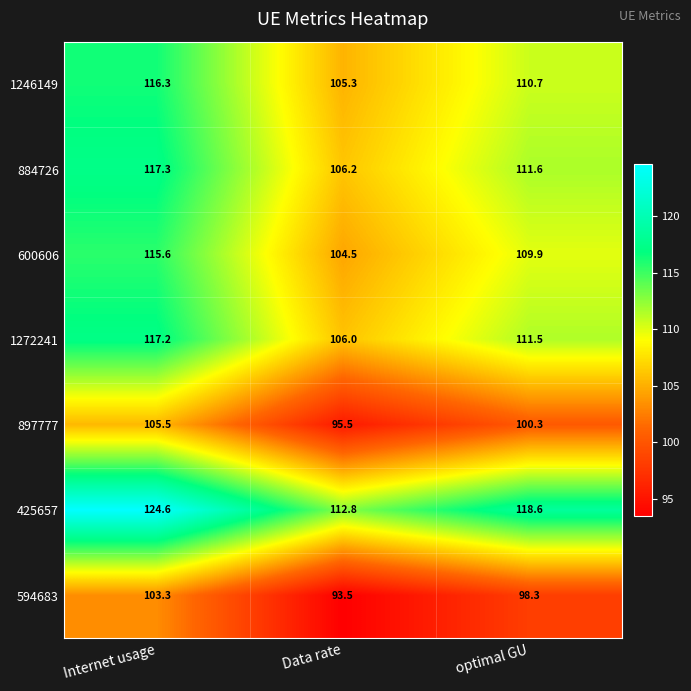

How many values in the 897777 series exceed 100?

2